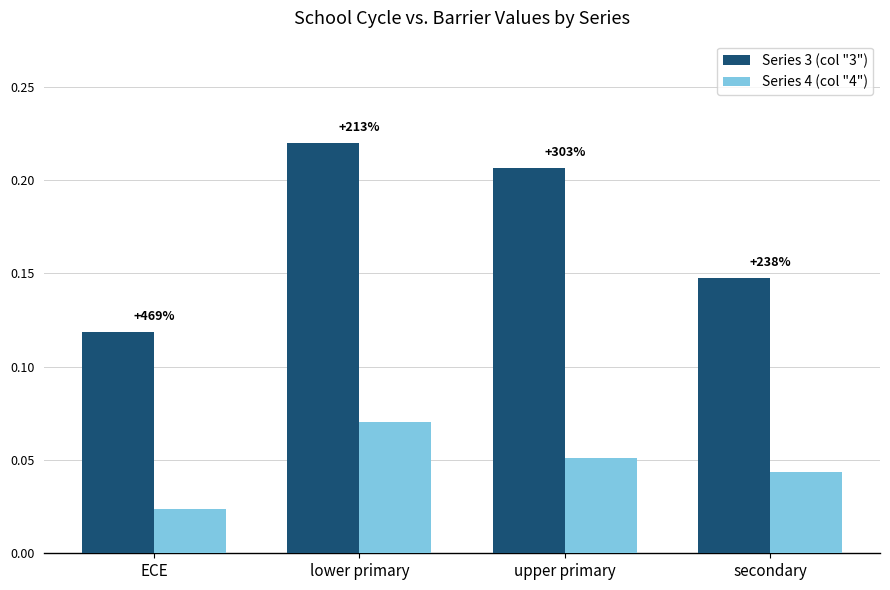

What is the difference between the maximum and minimum values in the Series 3 (col "3") series?

0.1